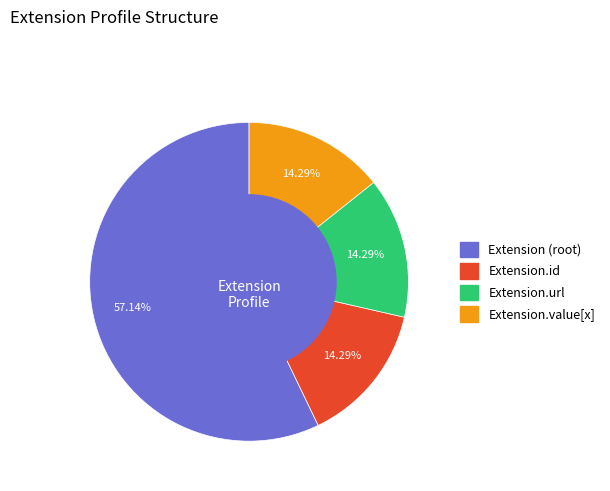

Is there any slice that represents more than half of the pie?

Yes